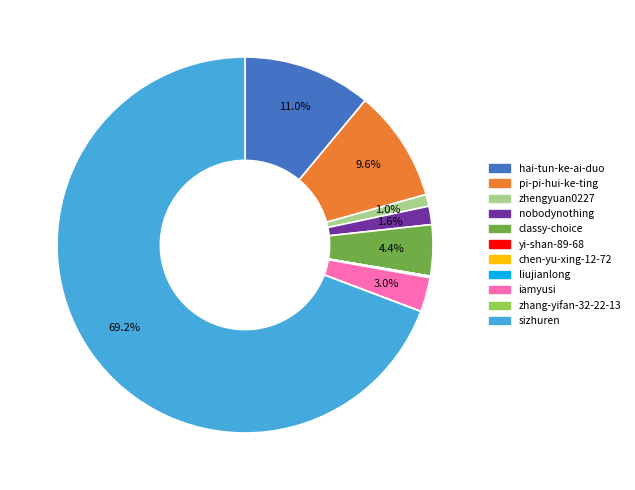

Between pi-pi-hui-ke-ting and iamyusi, which is larger?

pi-pi-hui-ke-ting